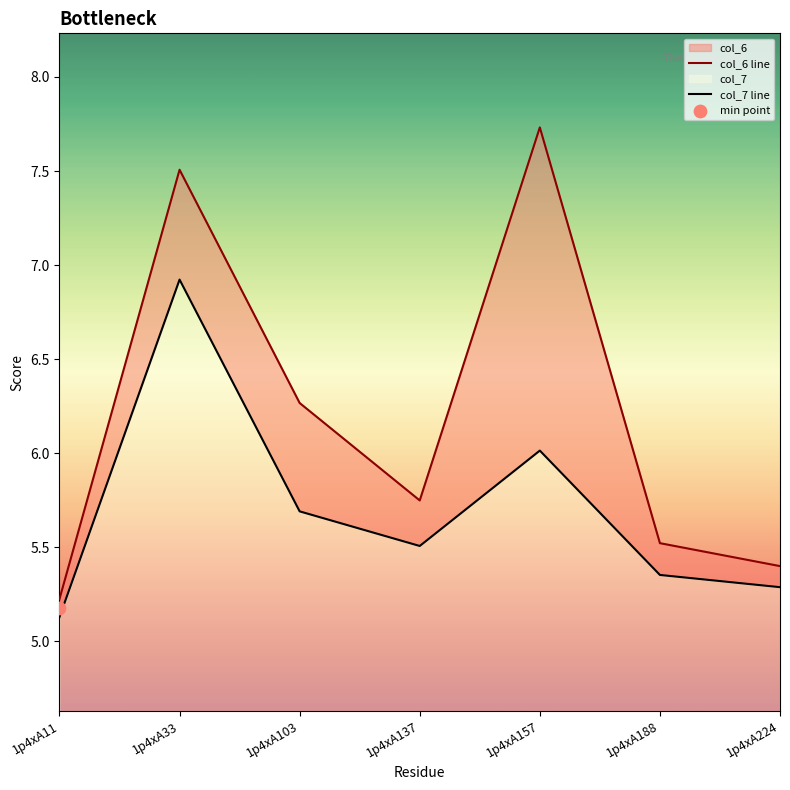

Which series has the largest total across all categories?

col_6